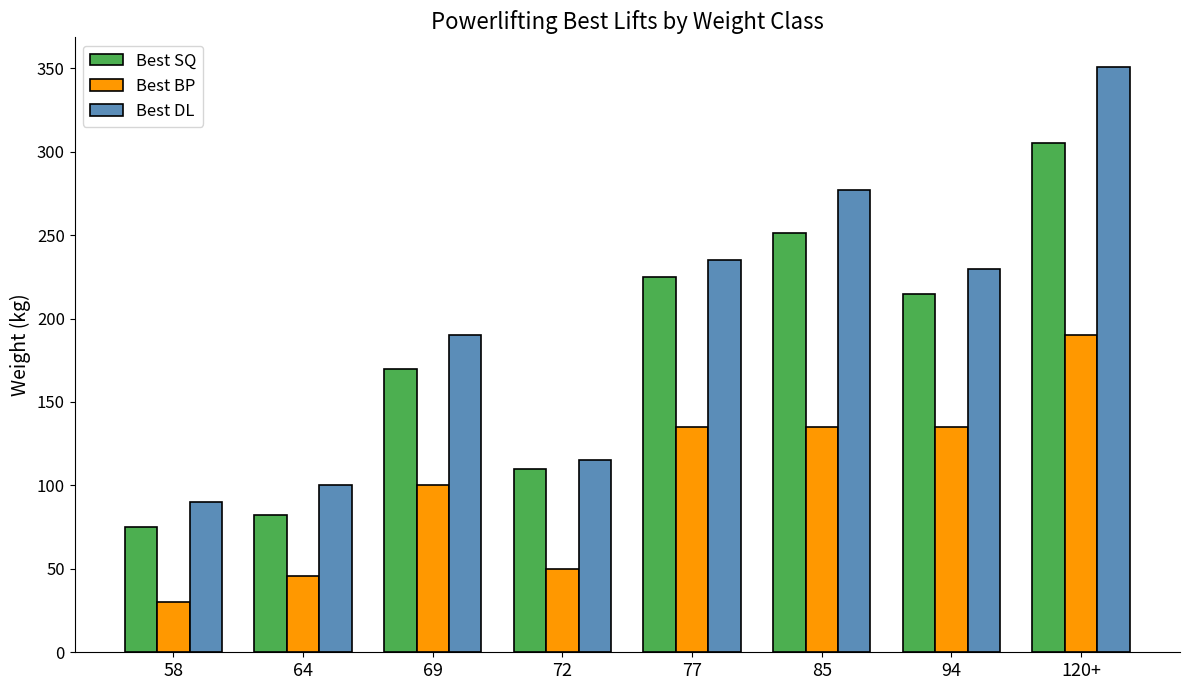

Is it true that Best DL equals 135 at 58?

False